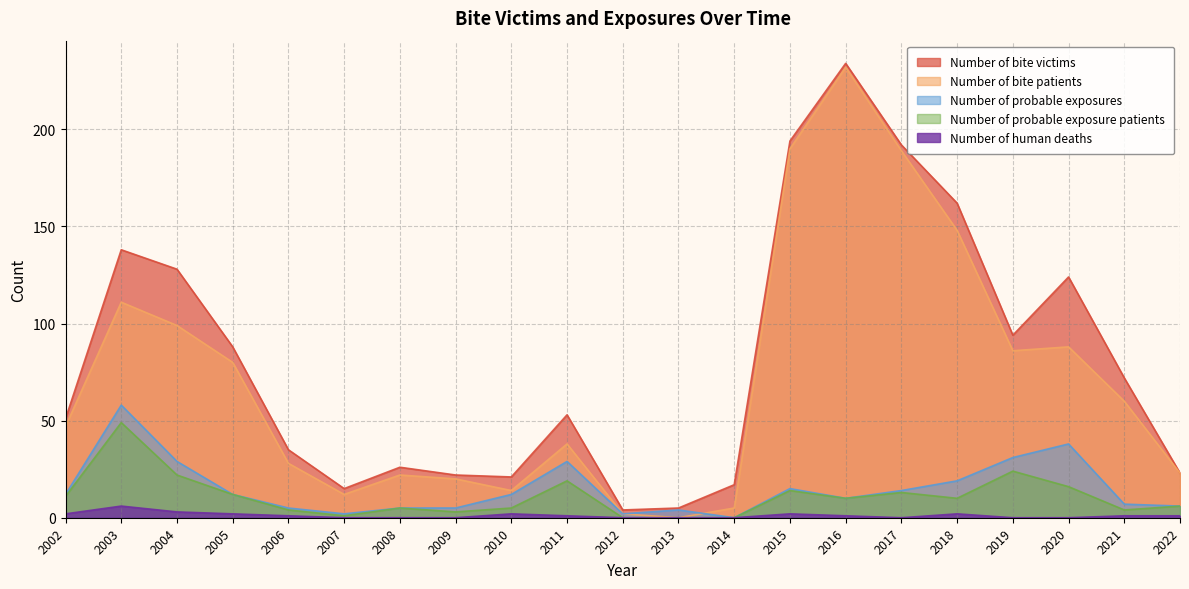

At 2019, list the series in order from smallest to largest.

Number of human deaths, Number of probable exposure patients, Number of probable exposures, Number of bite patients, Number of bite victims